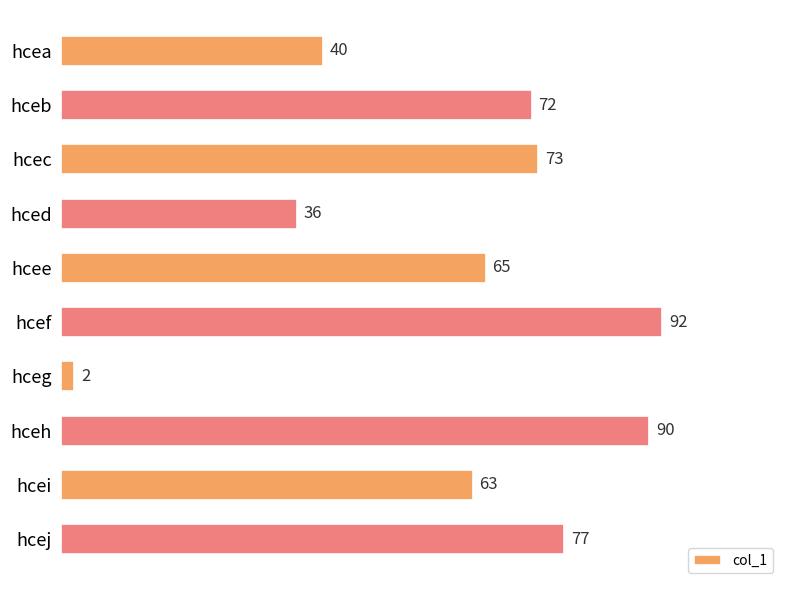

Are the bars horizontal?

Yes